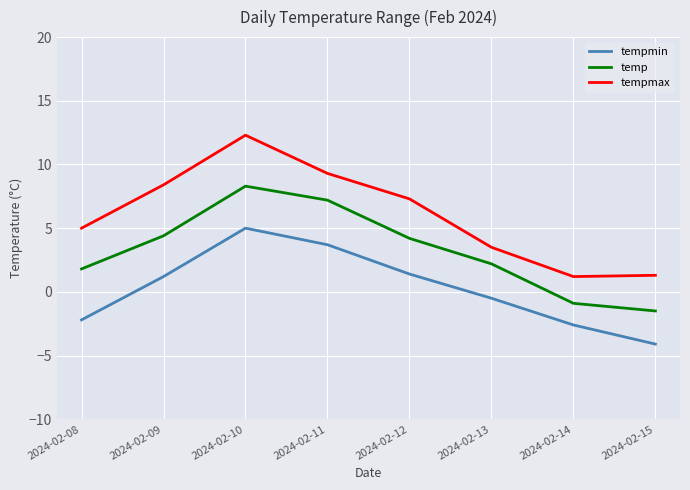

Rank the series by their maximum value, from highest to lowest.

tempmax, temp, tempmin